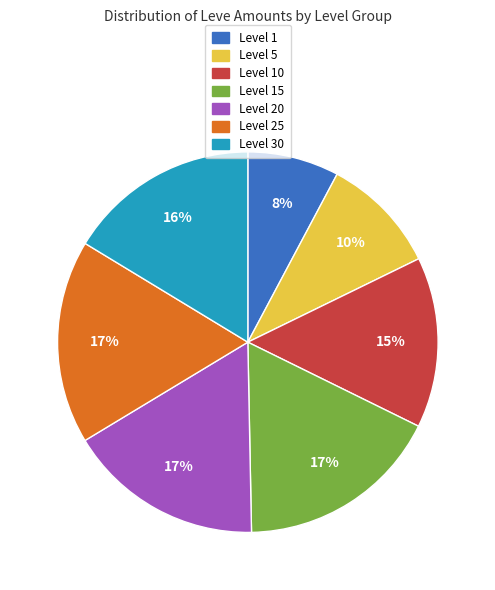

To the nearest percent, what is the average slice percentage?

14%